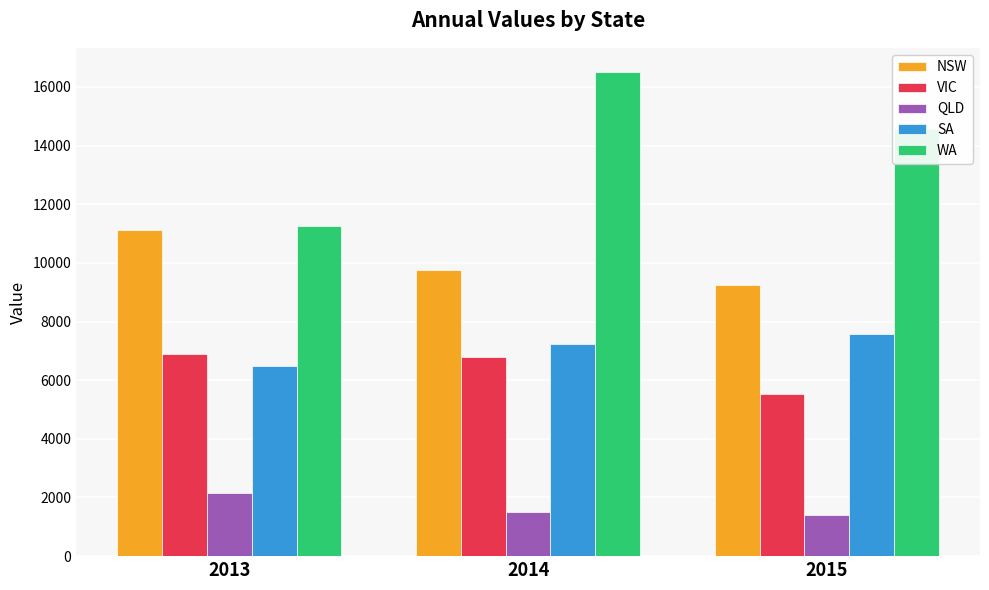

What is the difference between the maximum and minimum values in the QLD series?

739.0